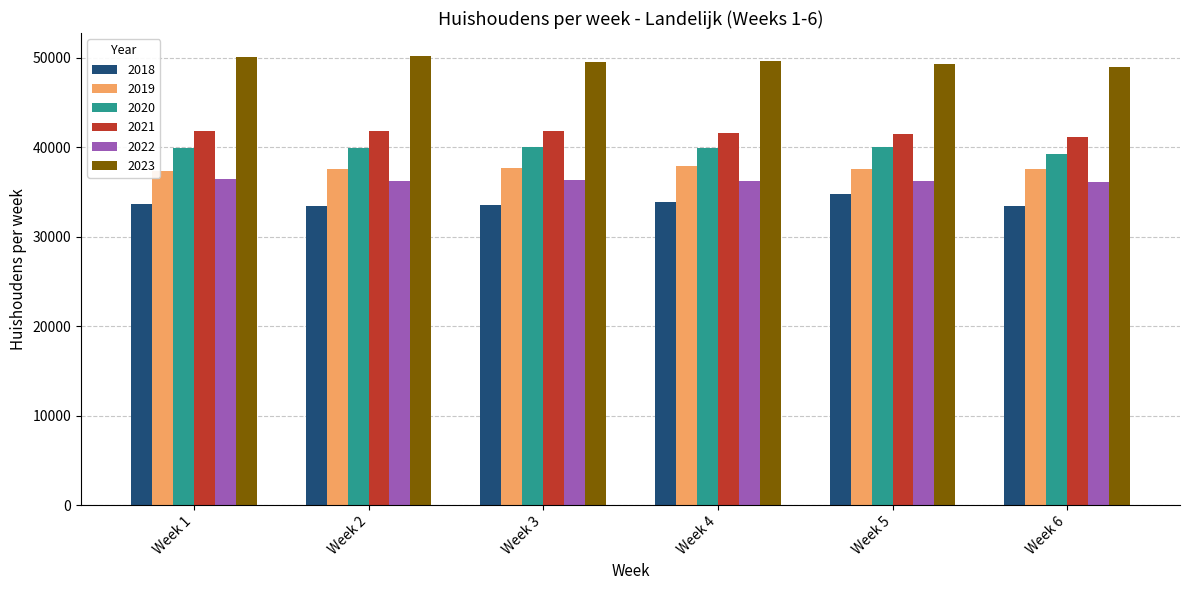

The value of 2023 at Week 6 is 67797.9. True or false?

False